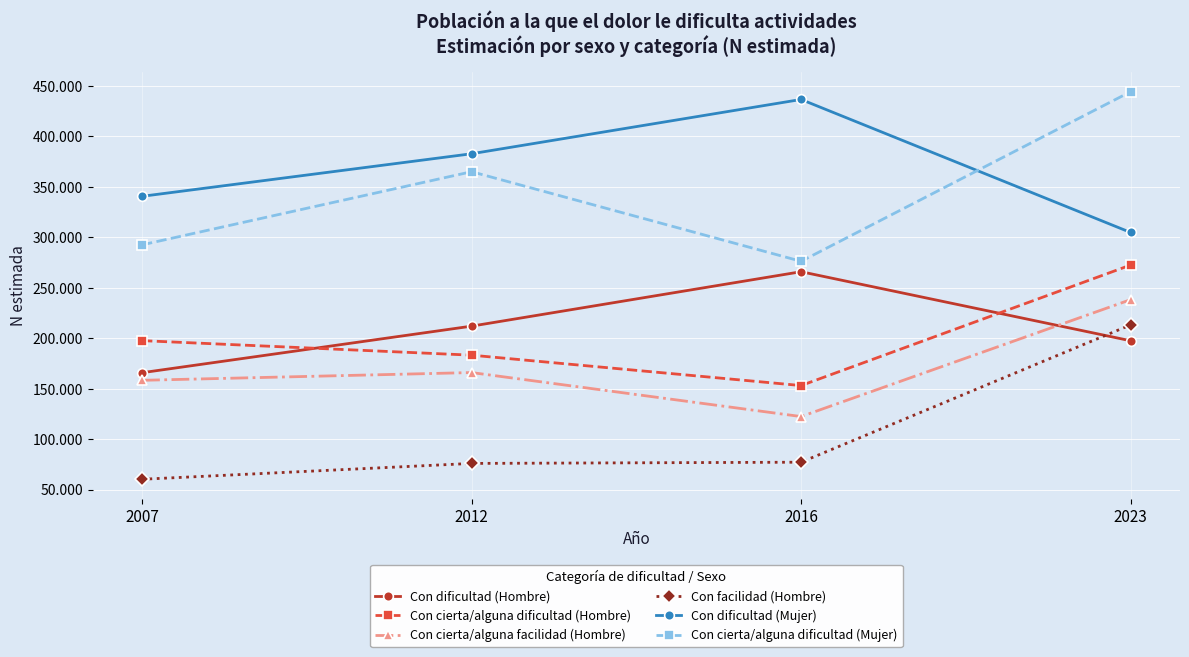

Which has a higher value, 2023 or 2012?

2012